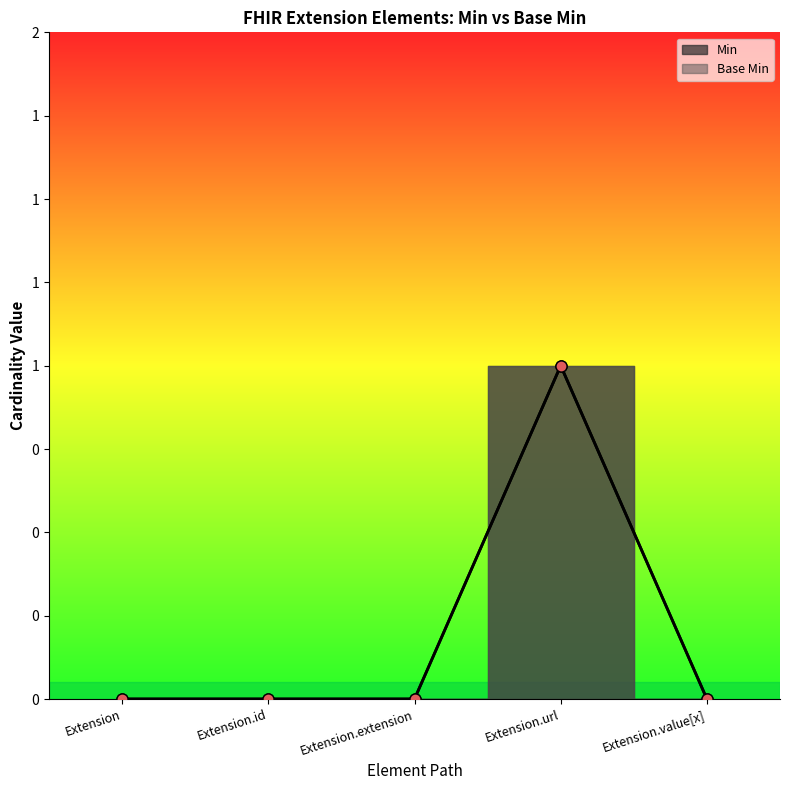

Rank the series at Extension from lowest to highest value.

Base Min, Min